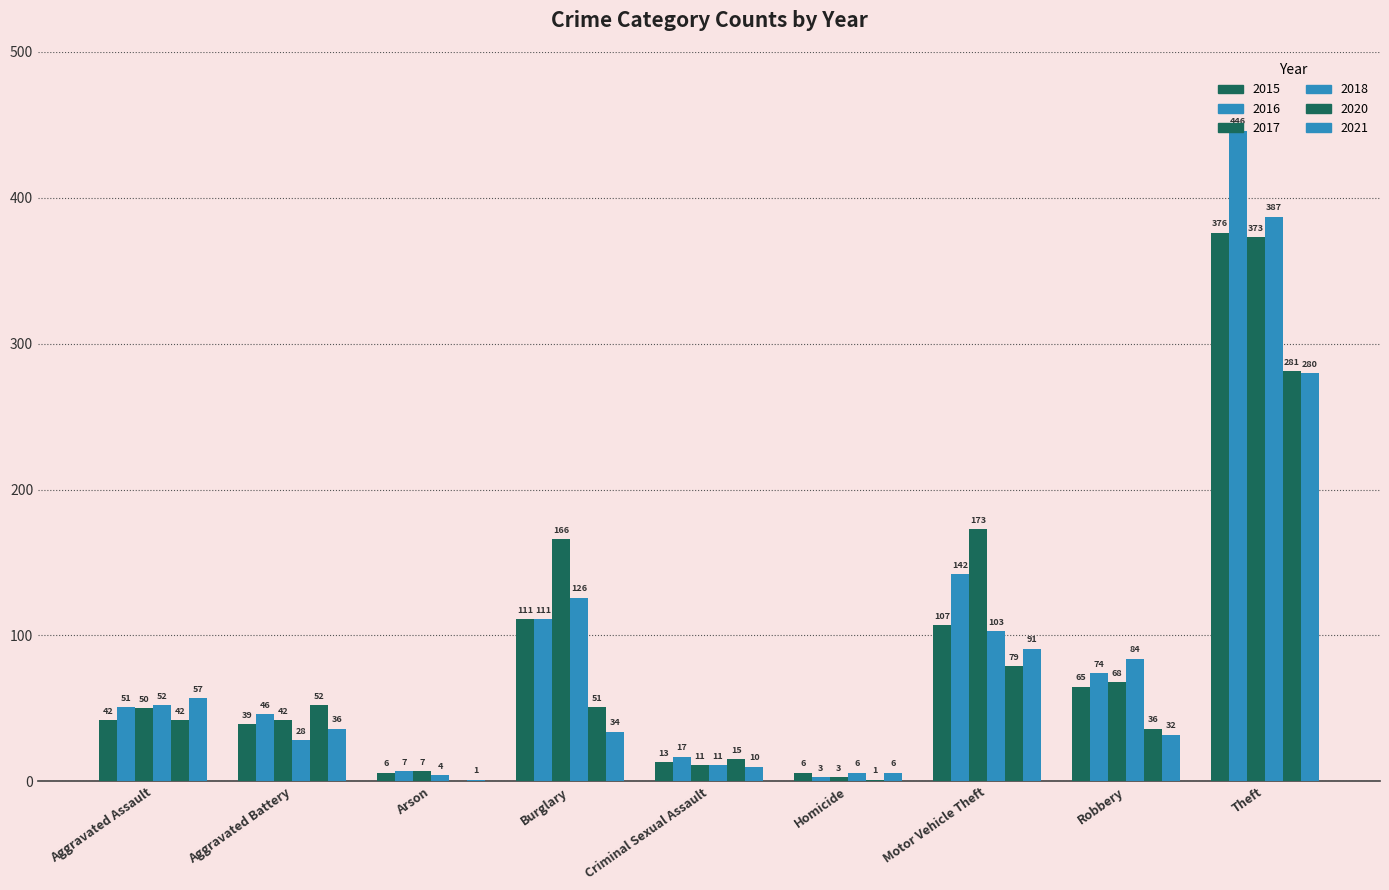

How many distinct data groups are displayed?

6